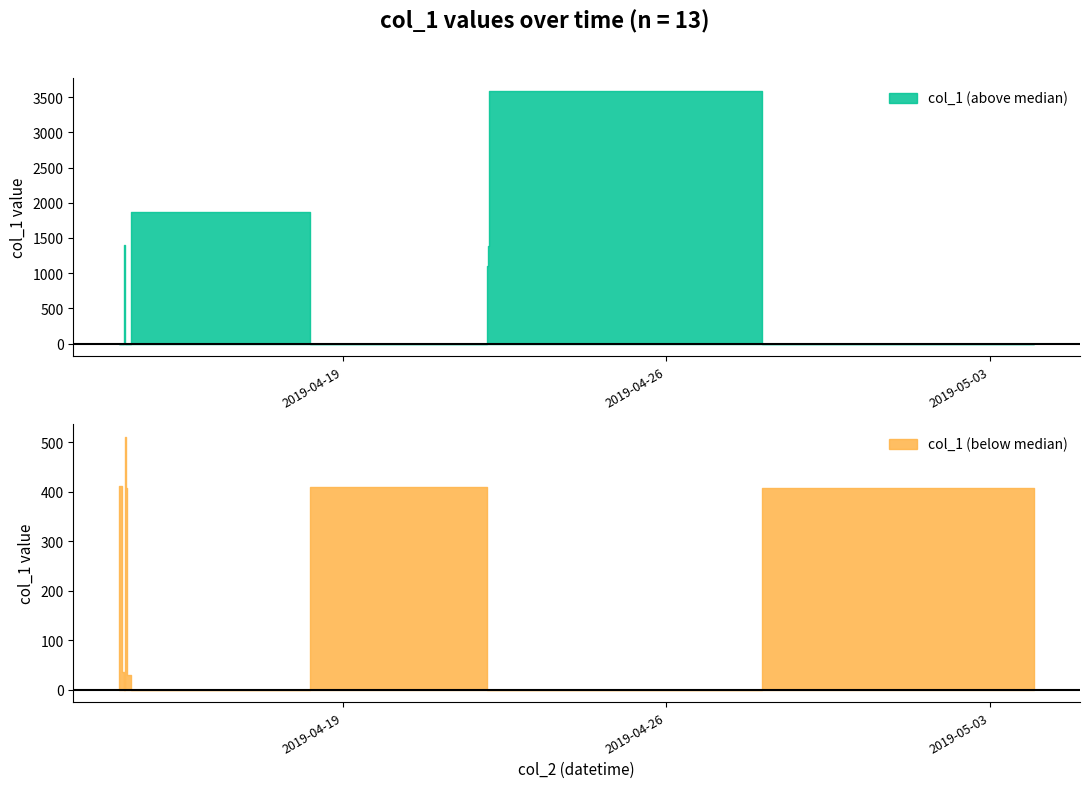

How many data points are above 510?

7